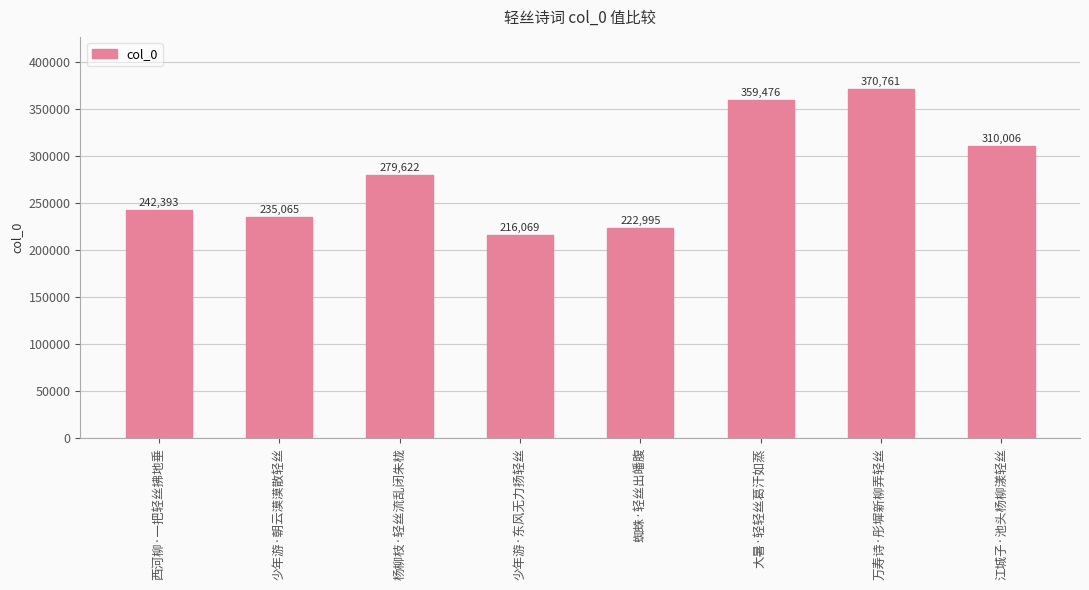

What is the sum of the values at 江城子·池头杨柳漾轻丝 and 大暑·轻轻丝葛汗如蒸?

669482